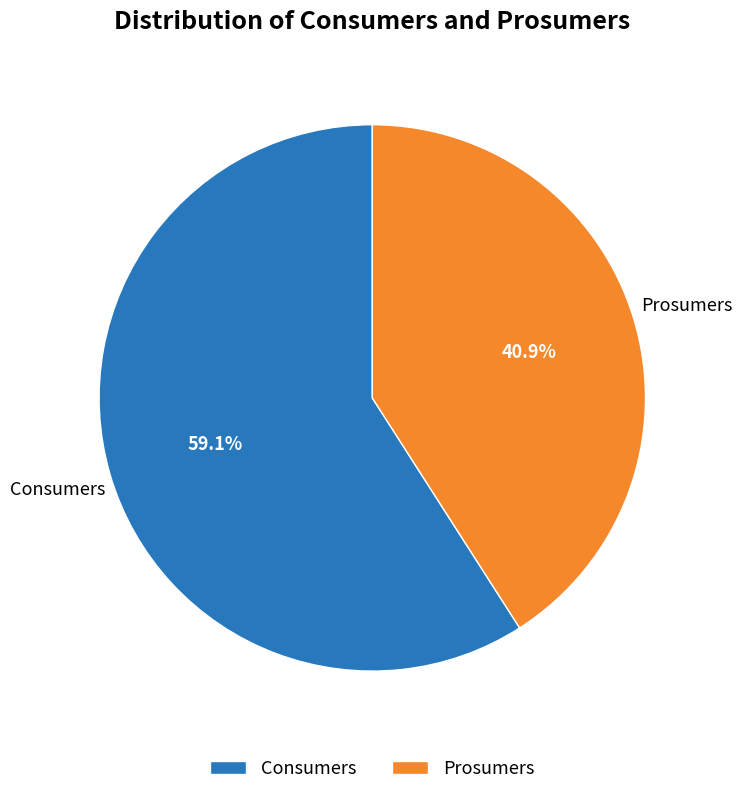

What is the ratio of the value at Consumers to the value at Prosumers?

1.4